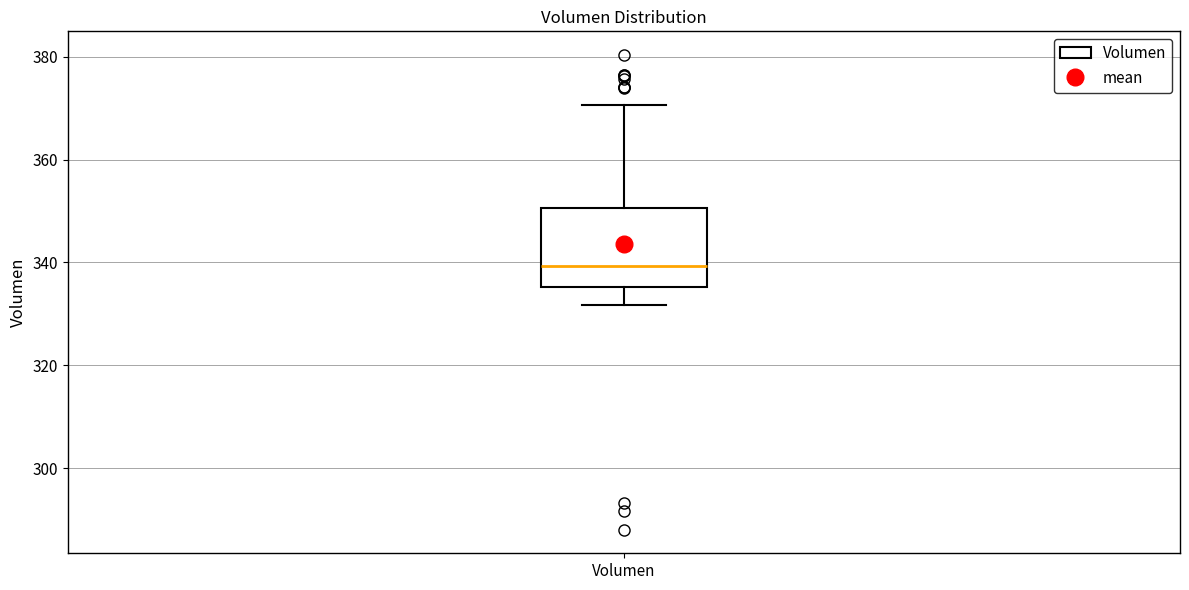

Read this box plot against the y-axis: the position of the median line, the range covered by the box, and the ends of both whiskers. The values are not printed on the chart, so give them approximately, as read against the axis.

median 340, box 336 to 350, whiskers 332 to 370